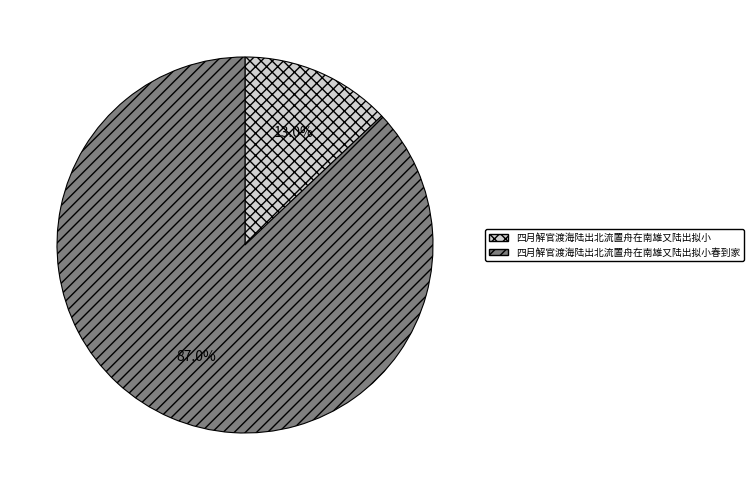

Rank the categories by value from lowest to highest.

四月解官渡海陆出北流置舟在南雄又陆出拟小, 四月解官渡海陆出北流置舟在南雄又陆出拟小春到家